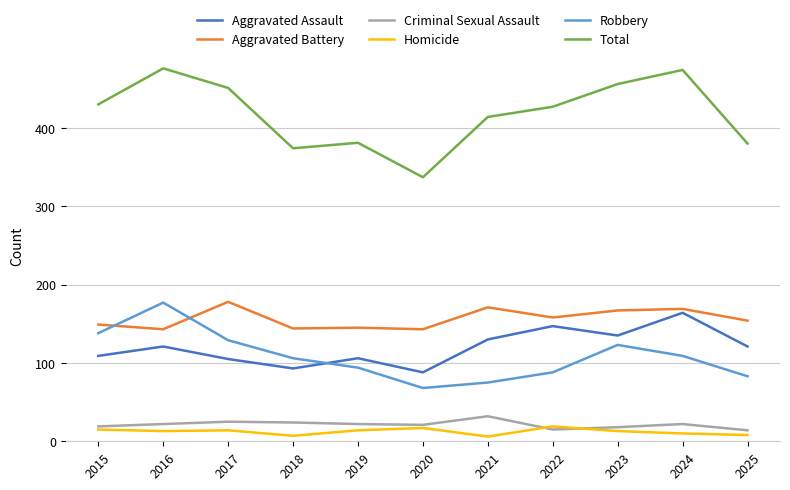

Where does the Homicide series first go above 13?

2015